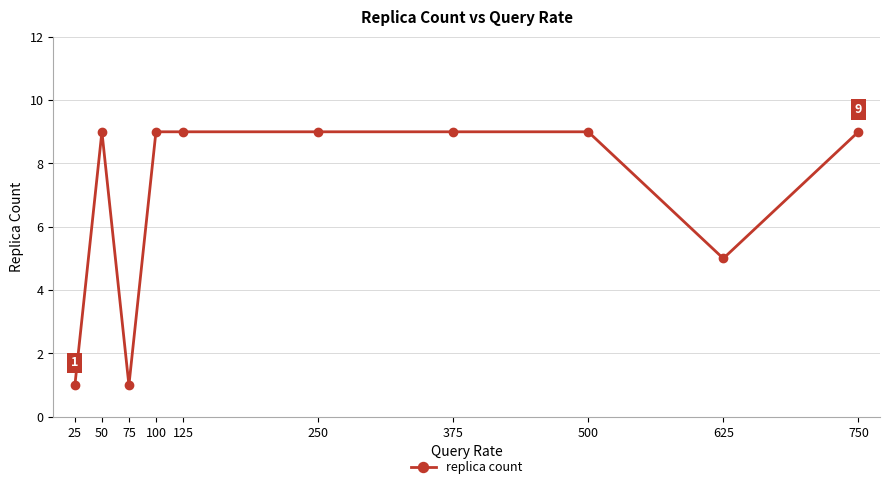

Is it true that the value at 625 is 5?

True